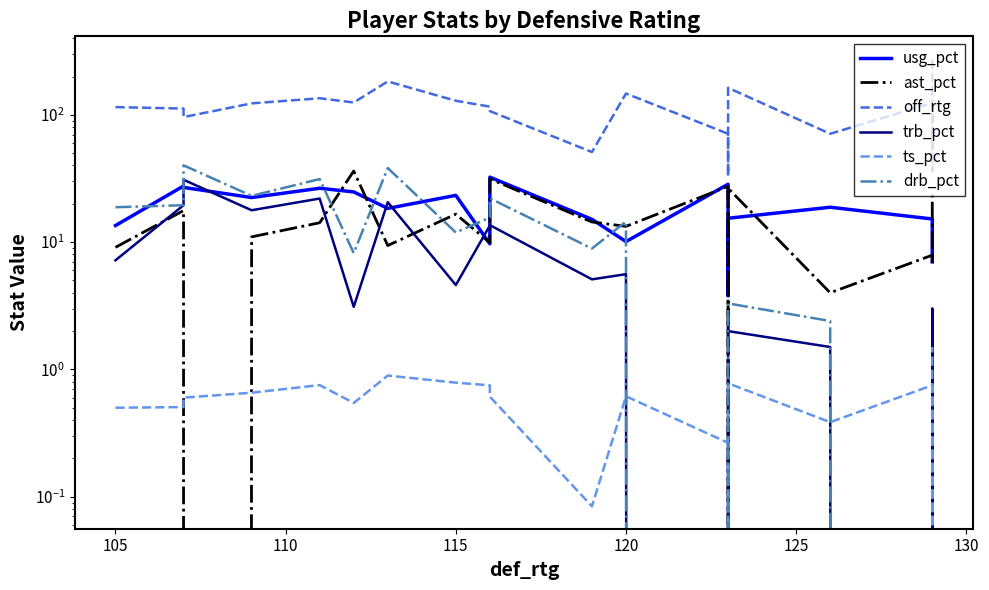

What is the greatest value displayed?

276.0